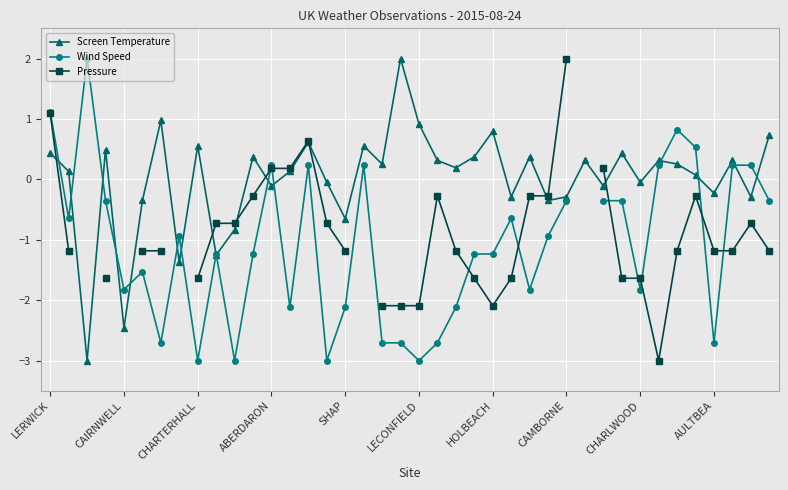

Is it true that Screen Temperature equals -0.2 at SHAP?

False